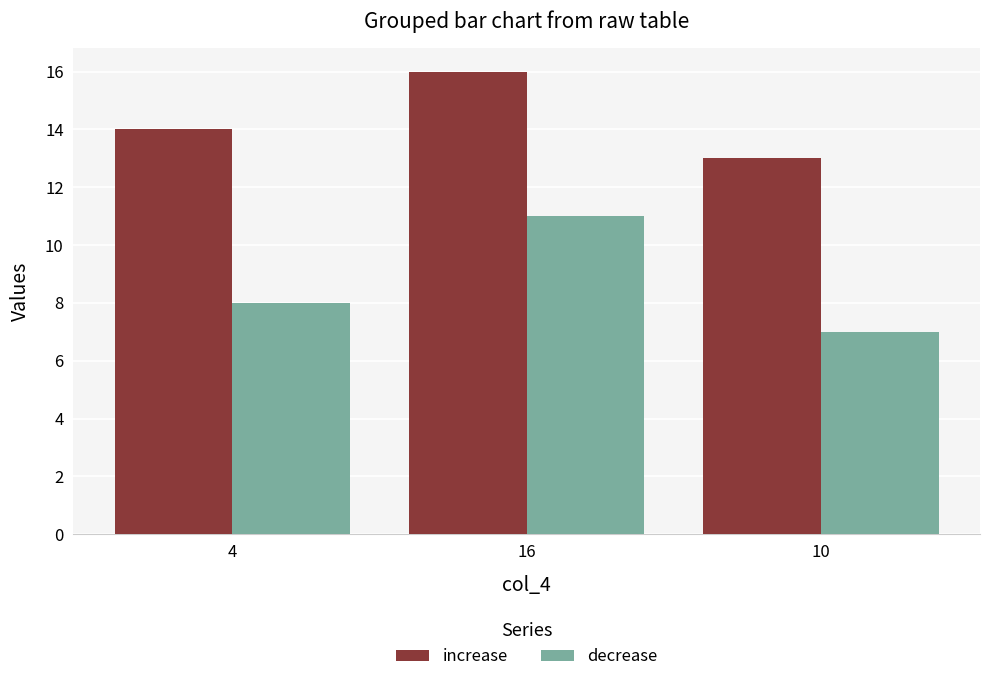

Reading left to right, transcribe all the data shown in this chart.

increase: 4=14	16=16	10=13
decrease: 4=8	16=11	10=7